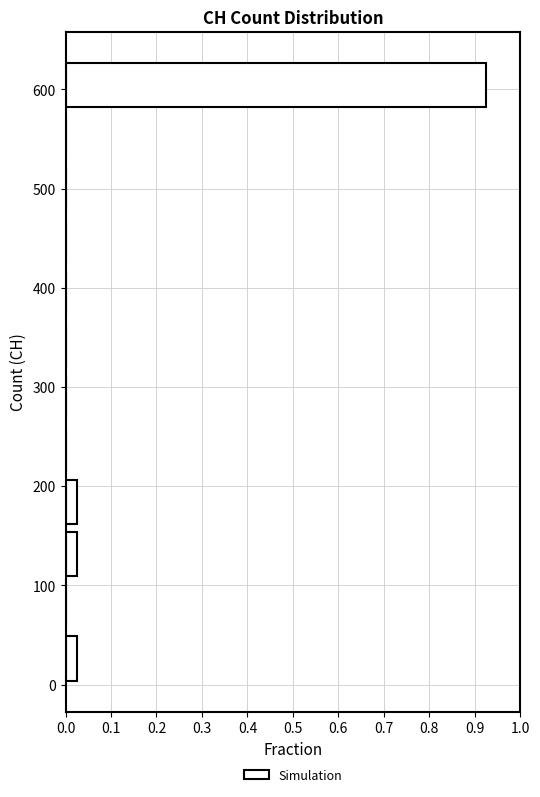

Which range on the y-axis has the longest bar?

580 to 630